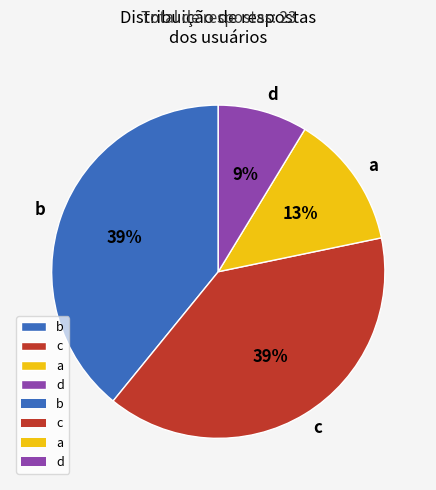

Is there a majority slice in this chart?

No